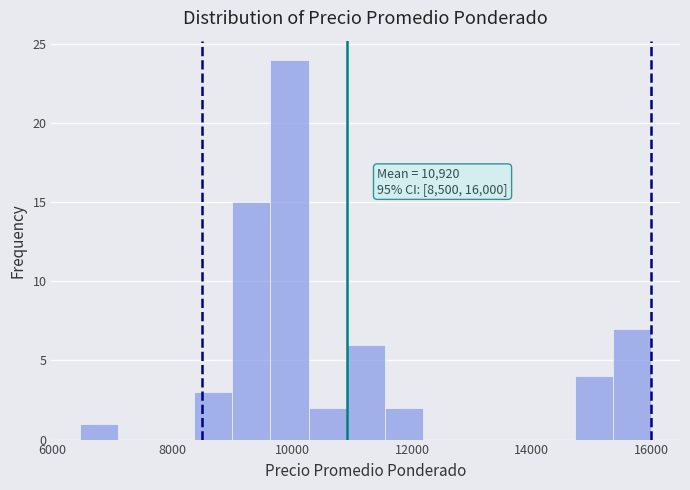

Read against the x-axis, roughly where is the centre of the tallest bar?

10000